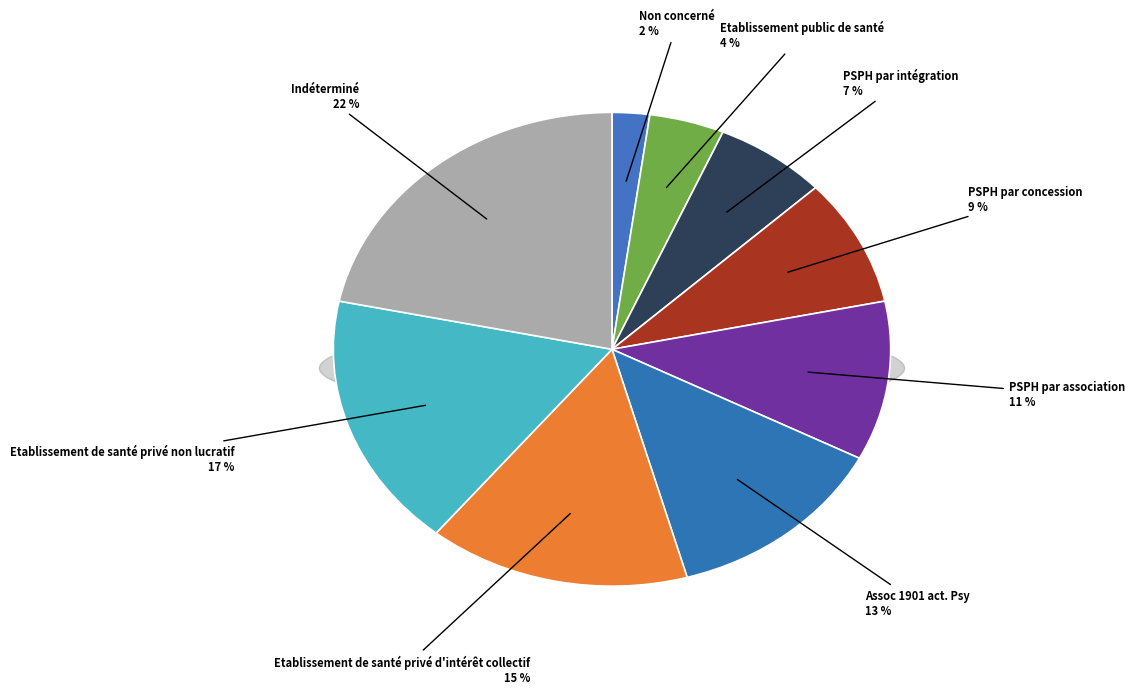

Between Etablissement de santé privé non lucratif and Assoc 1901 act. Psy, which is larger?

Etablissement de santé privé non lucratif